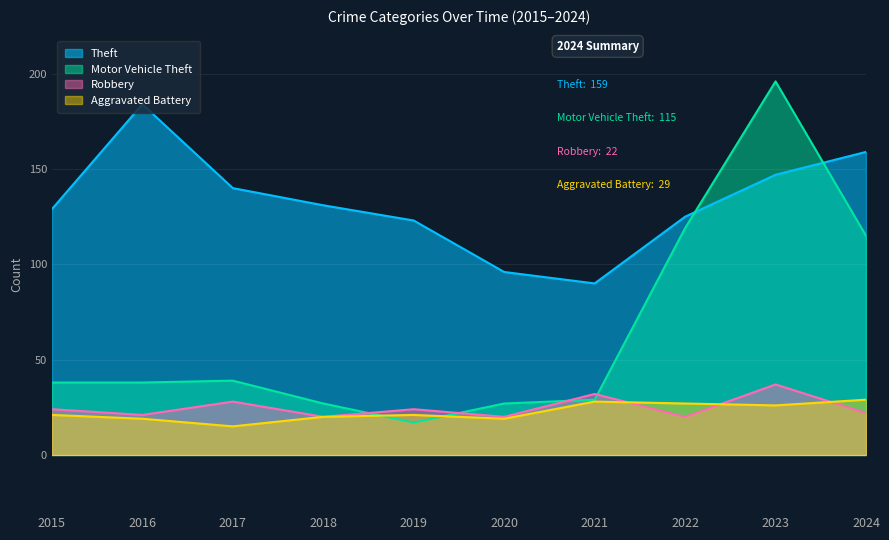

What is the average value of the Robbery series?

25